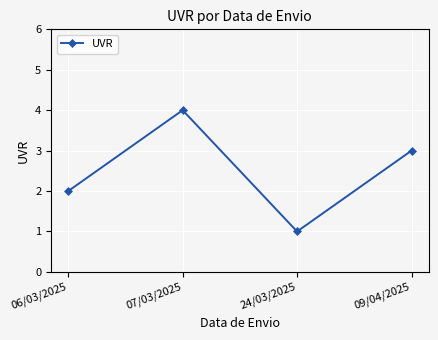

List the labels in order of value, smallest first.

24/03/2025, 06/03/2025, 09/04/2025, 07/03/2025